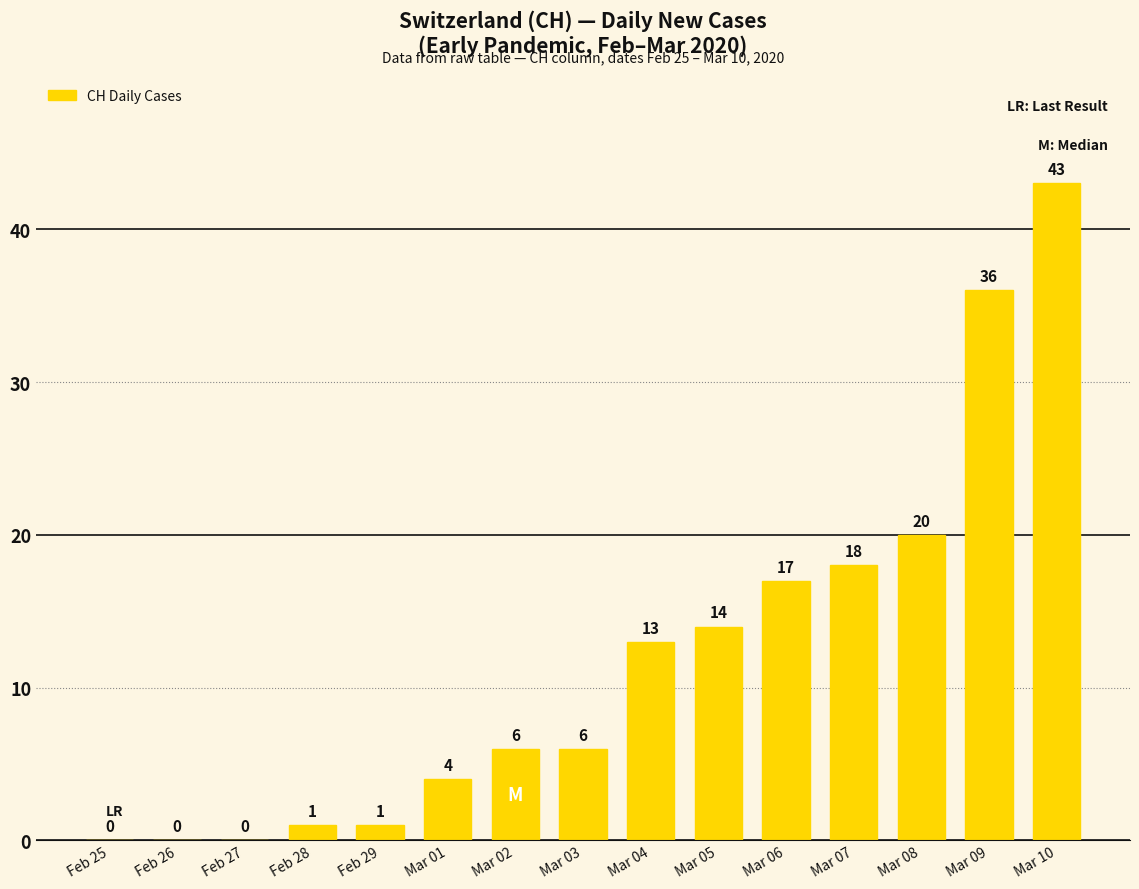

What is the sum of all values?

179